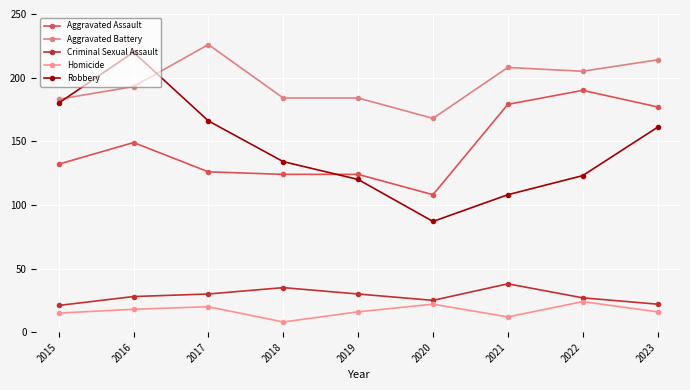

Which series has the widest spread of values?

Robbery